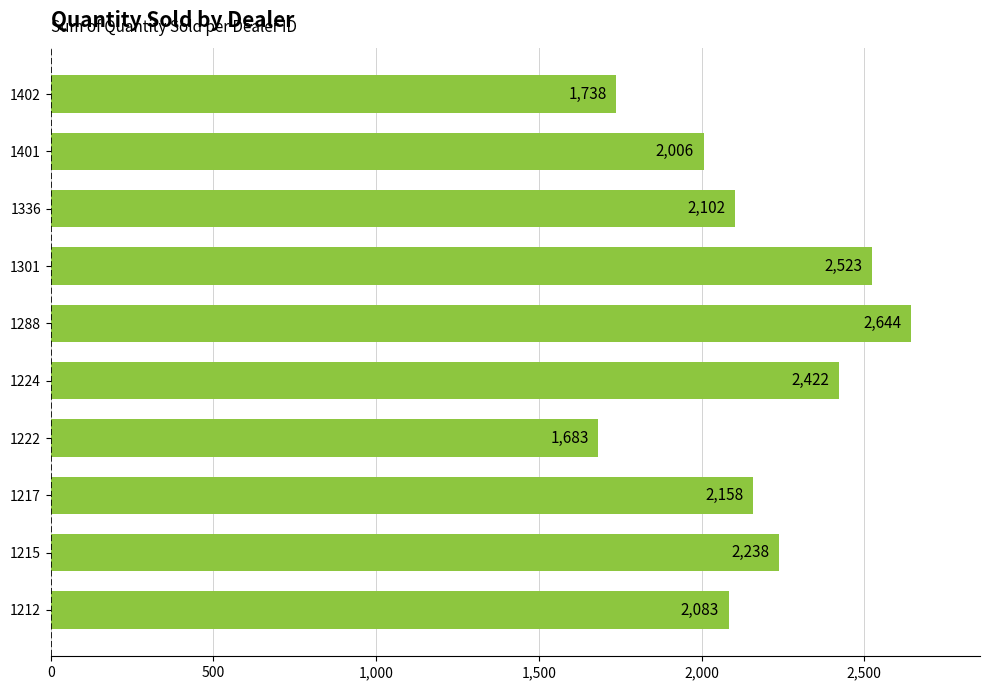

Which label corresponds to the smallest value in the chart?

1222